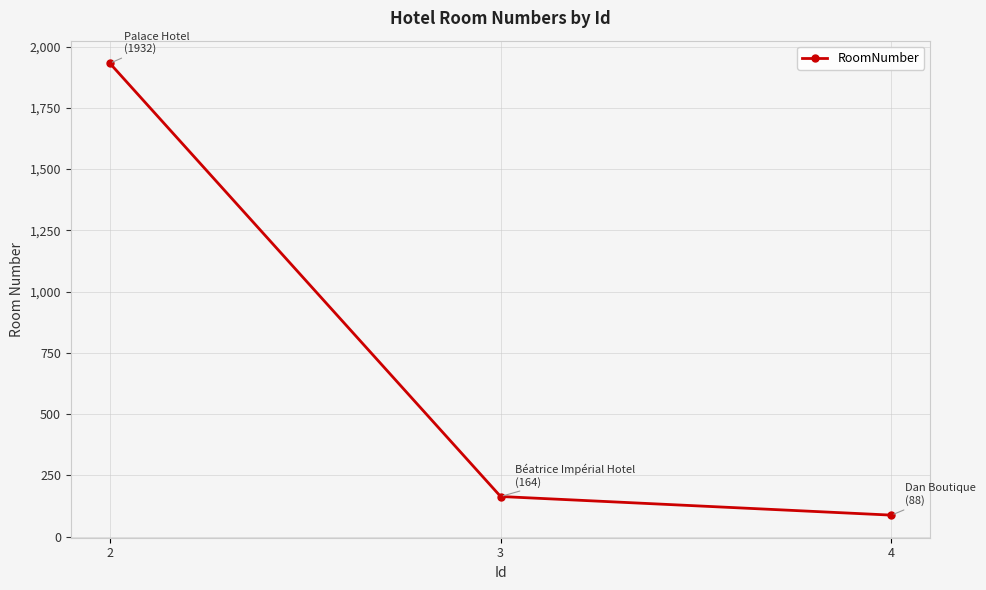

What is the difference between the values at 4 and 2?

1844